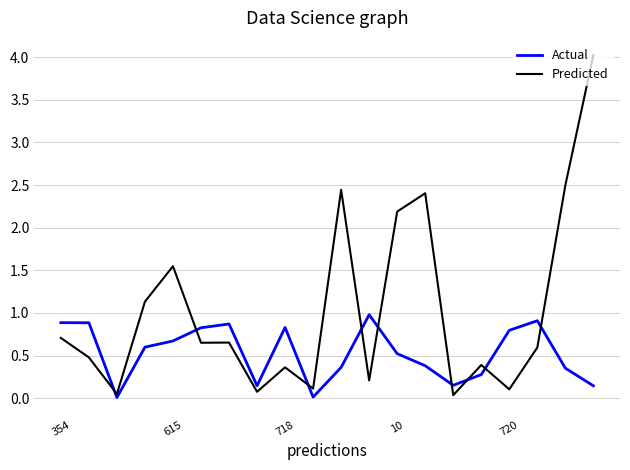

What is the maximum value for Predicted?

4.0